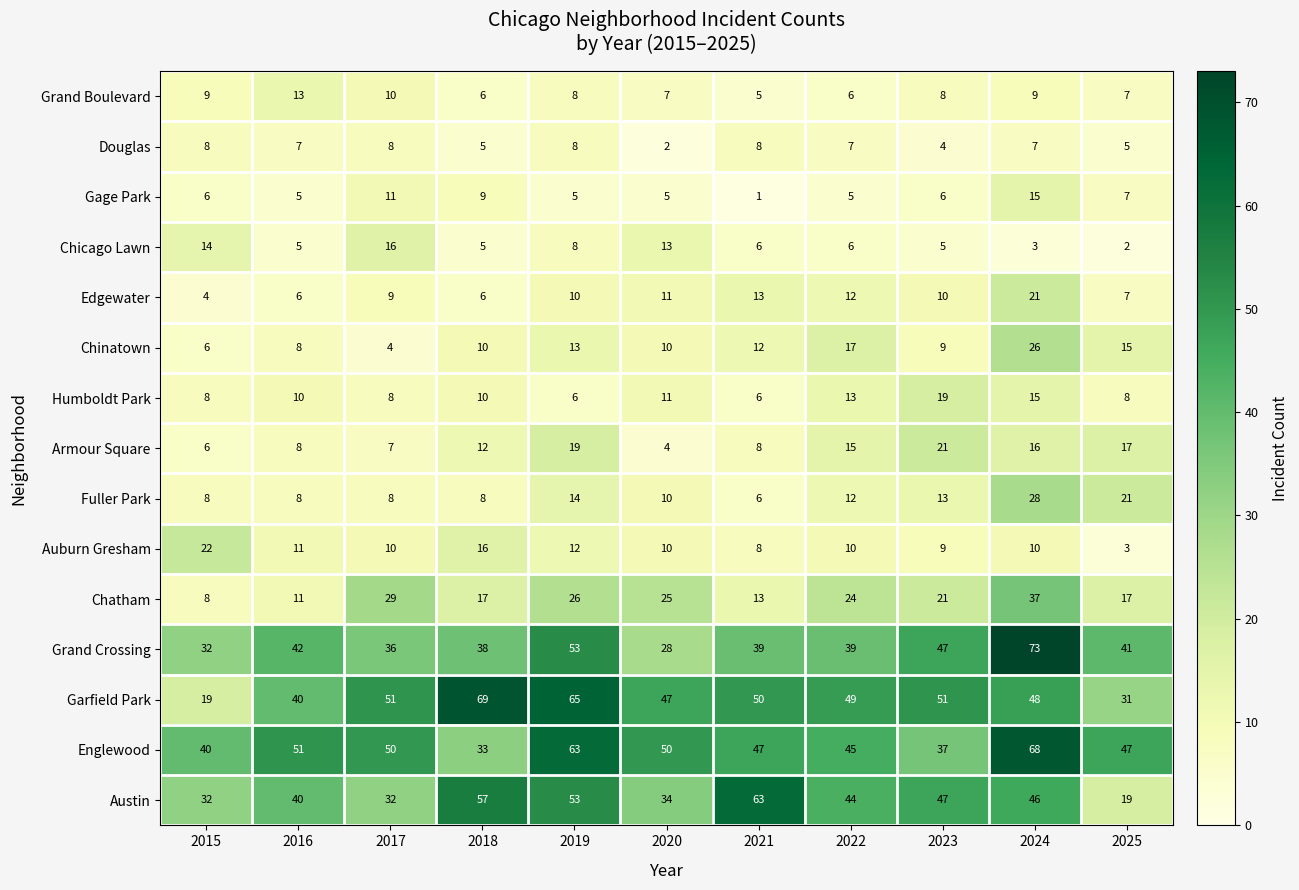

What is the difference between the Grand Boulevard values at 2021 and 2024?

4